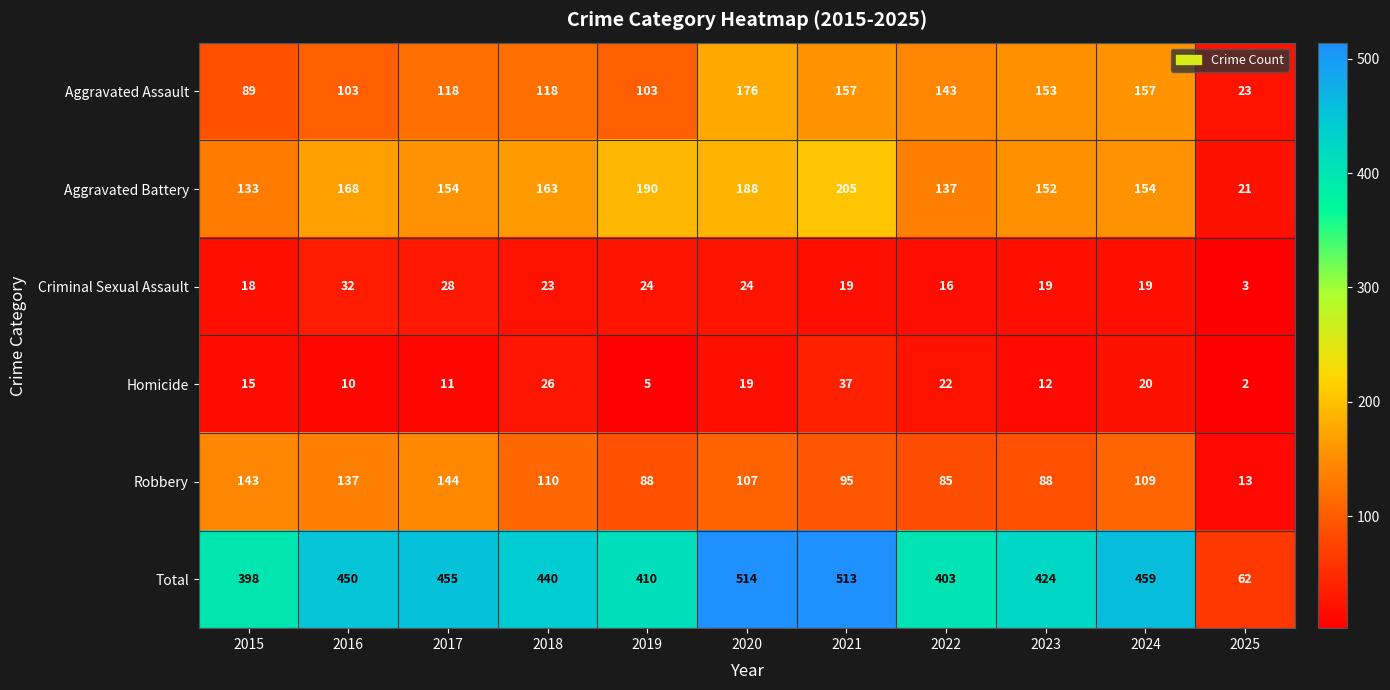

Which category has the highest value across all series?

2020